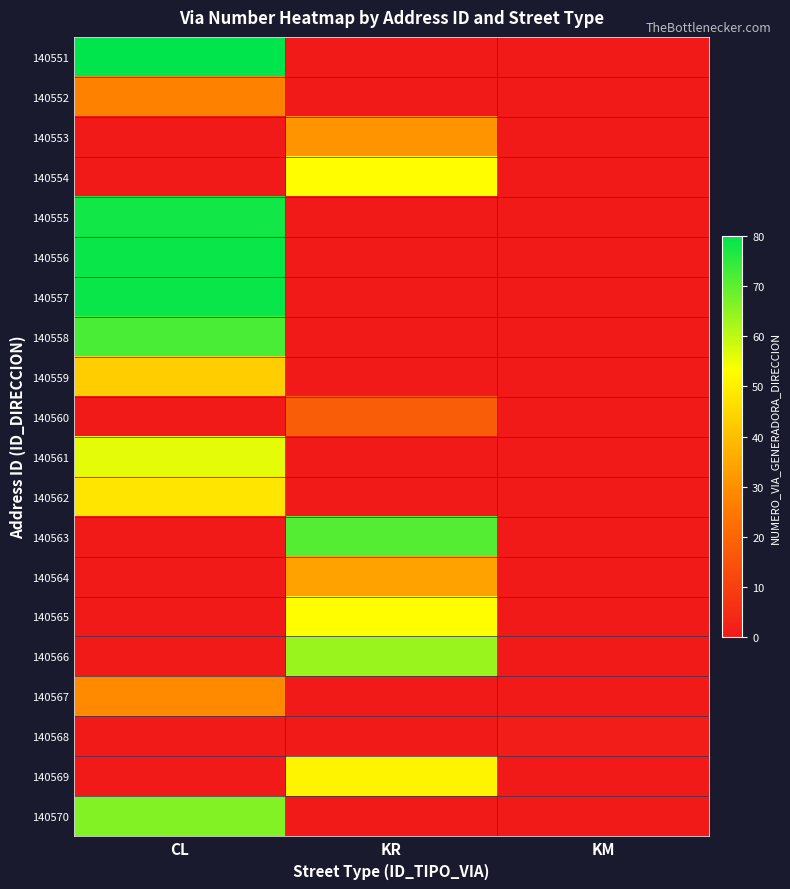

Reading left to right, transcribe all the data shown in this chart.

140551: CL=80	KR=0	KM=0
140552: CL=27	KR=0	KM=0
140553: CL=0	KR=31	KM=0
140554: CL=0	KR=53	KM=0
140555: CL=78	KR=0	KM=0
140556: CL=79	KR=0	KM=0
140557: CL=79	KR=0	KM=0
140558: CL=72	KR=0	KM=0
140559: CL=43	KR=0	KM=0
140560: CL=0	KR=18	KM=0
140561: CL=56	KR=0	KM=0
140562: CL=48	KR=0	KM=0
140563: CL=0	KR=71	KM=0
140564: CL=0	KR=34	KM=0
140565: CL=0	KR=53	KM=0
140566: CL=0	KR=64	KM=0
140567: CL=29	KR=0	KM=0
140568: CL=0	KR=0	KM=1
140569: CL=0	KR=51	KM=0
140570: CL=66	KR=0	KM=0